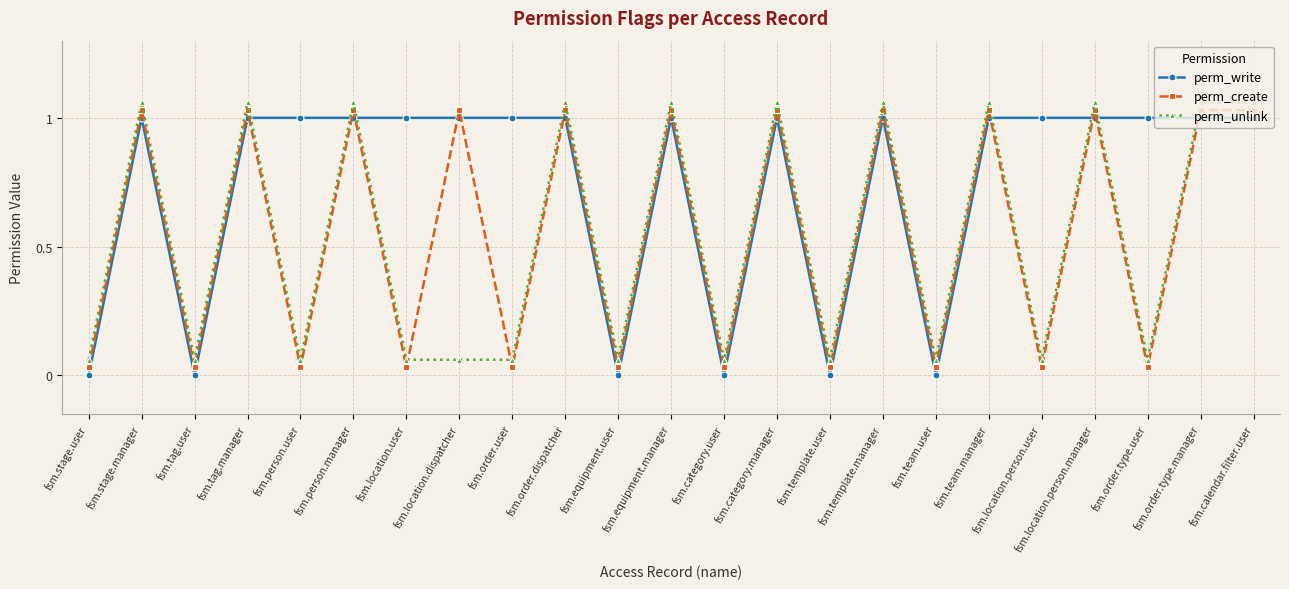

Rank the categories by perm_unlink value from lowest to highest.

fsm.stage.user, fsm.tag.user, fsm.person.user, fsm.location.user, fsm.location.dispatcher, fsm.order.user, fsm.equipment.user, fsm.category.user, fsm.template.user, fsm.team.user, fsm.location.person.user, fsm.order.type.user, fsm.stage.manager, fsm.tag.manager, fsm.person.manager, fsm.order.dispatcher, fsm.equipment.manager, fsm.category.manager, fsm.template.manager, fsm.team.manager, fsm.location.person.manager, fsm.order.type.manager, fsm.calendar.filter.user